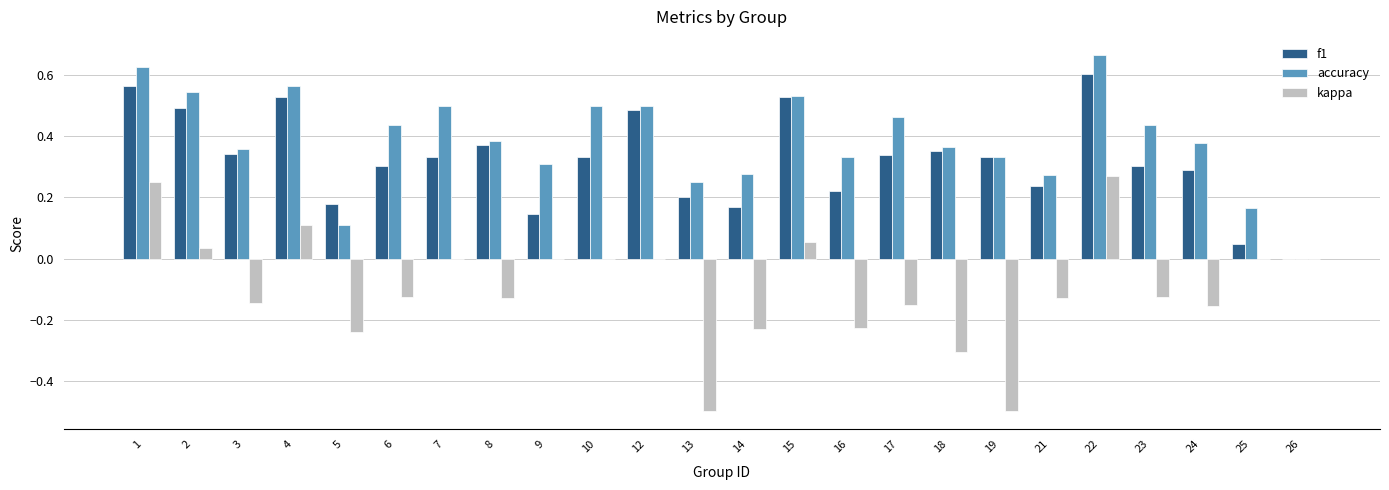

At which category is the sum across all series the highest?

22